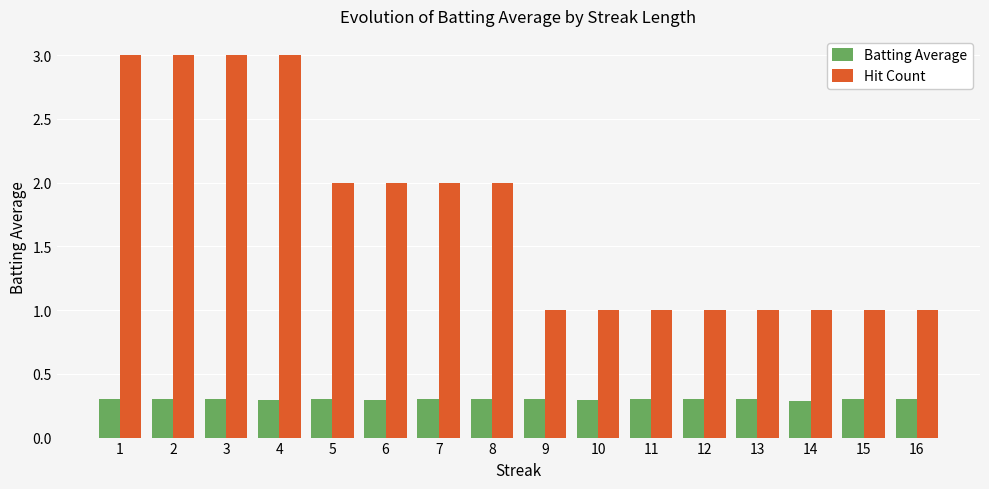

Is it true that Hit Count equals 2.9 at 8?

False